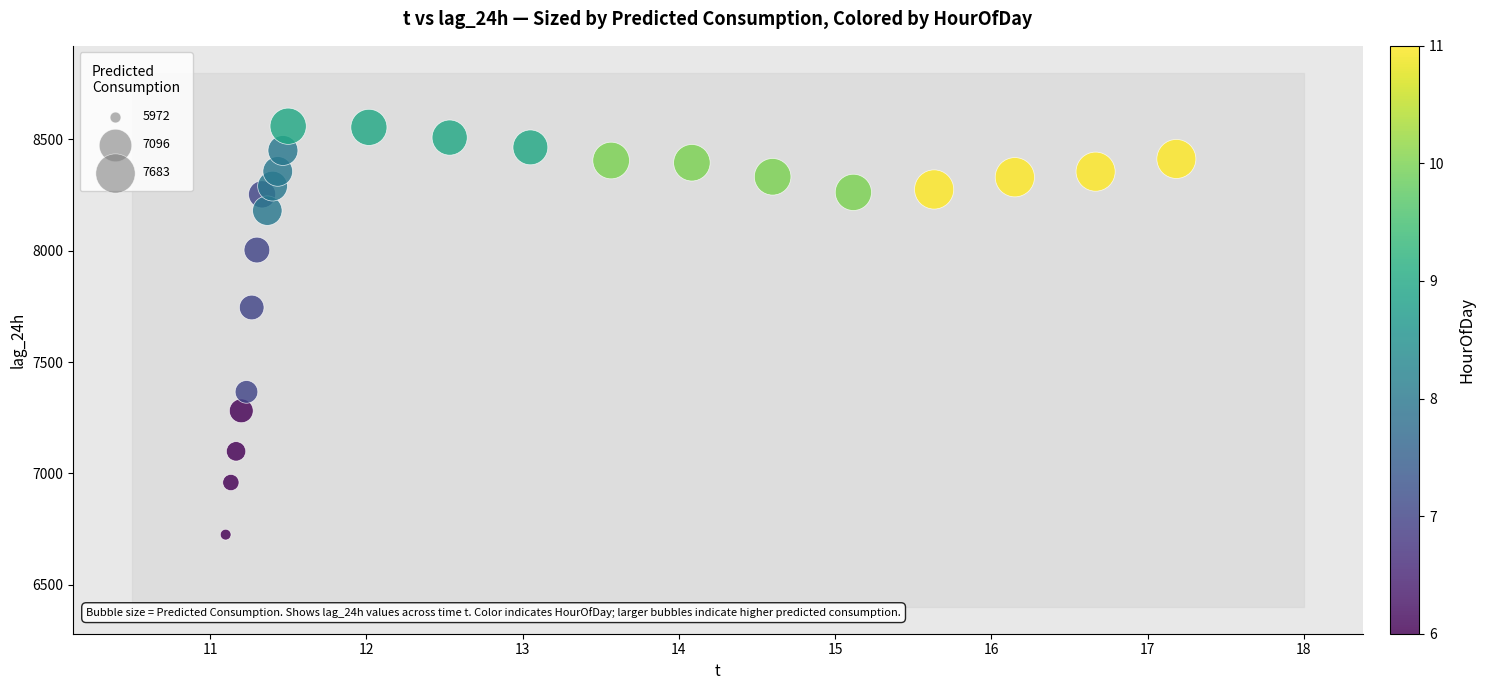

What Y value in the scatter plot is closest to 7642?

7745